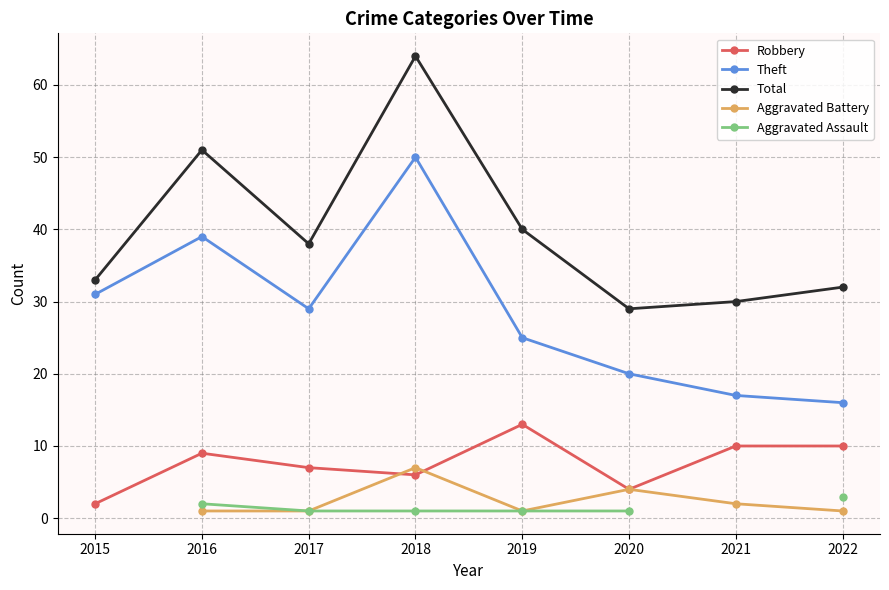

What is the difference between the maximum and minimum values in the Total series?

35